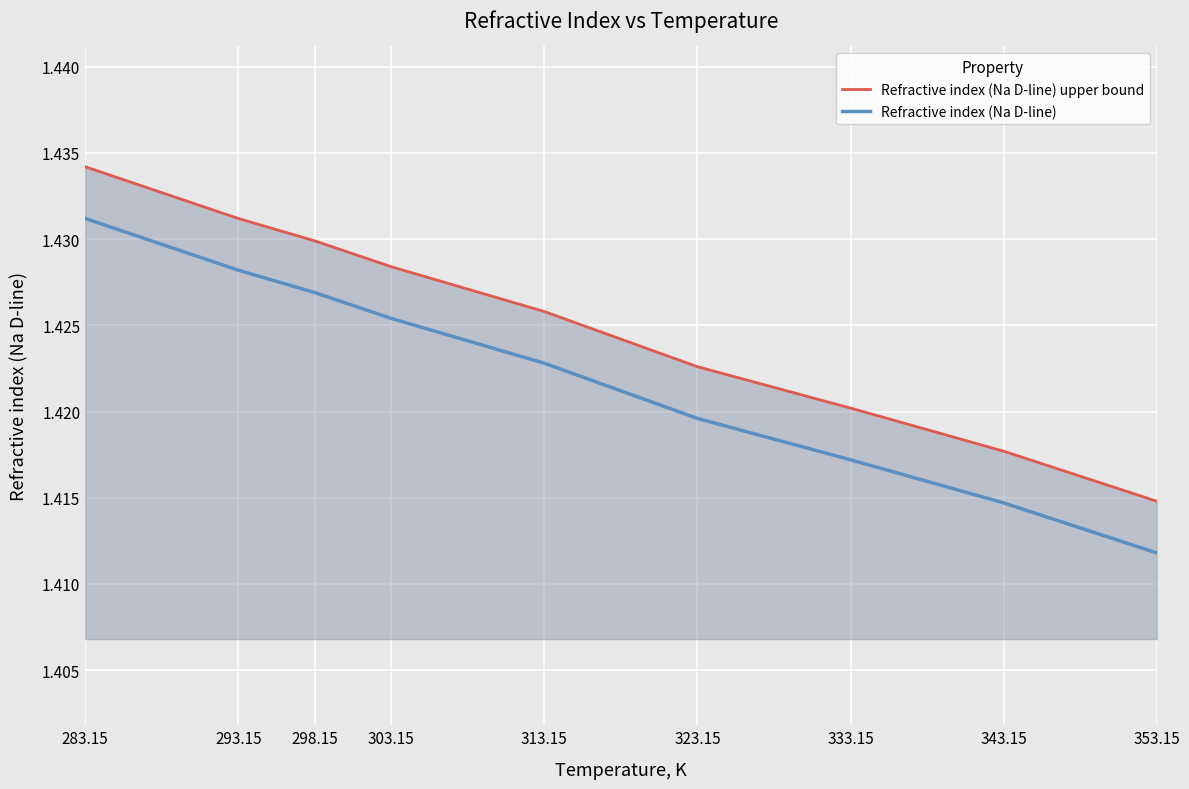

At which label does Refractive index (Na D-line) upper bound reach its peak?

283.15